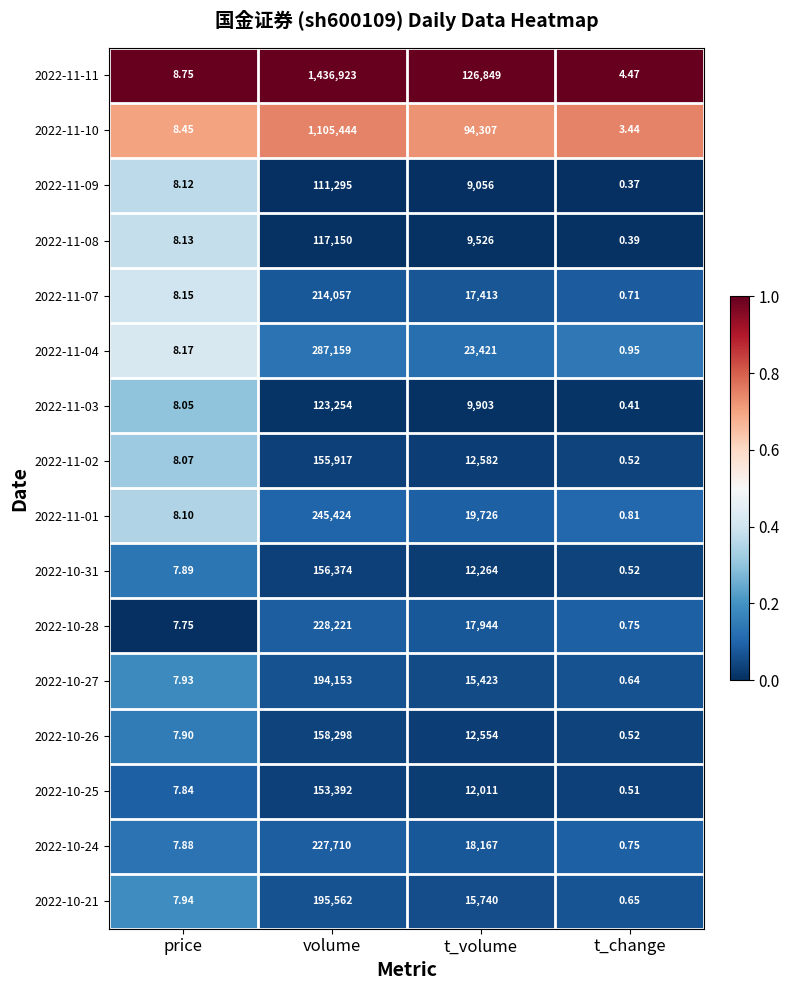

At which label is 2022-11-07 closest to 107028?

t_volume